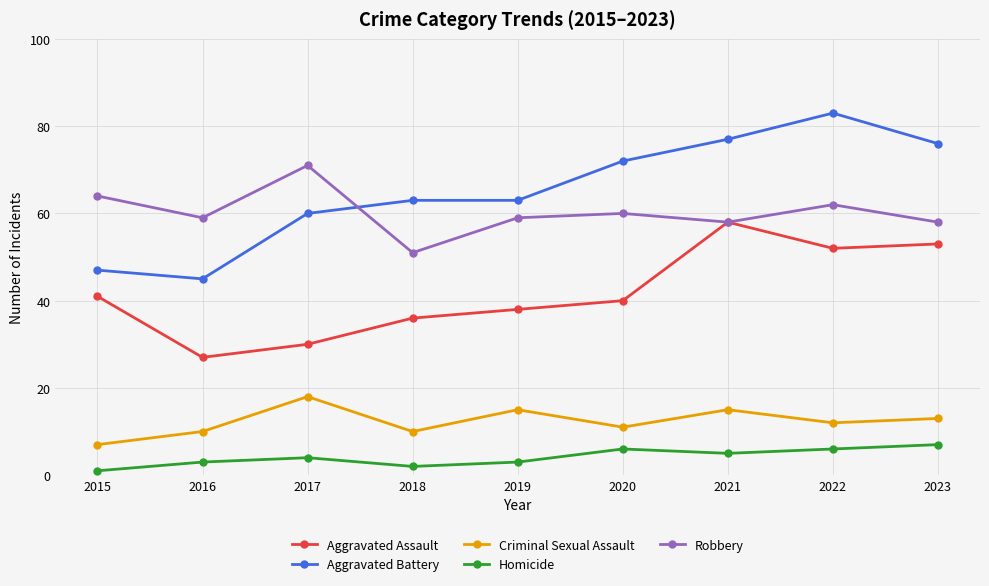

Which series has the largest total across all categories?

Aggravated Battery